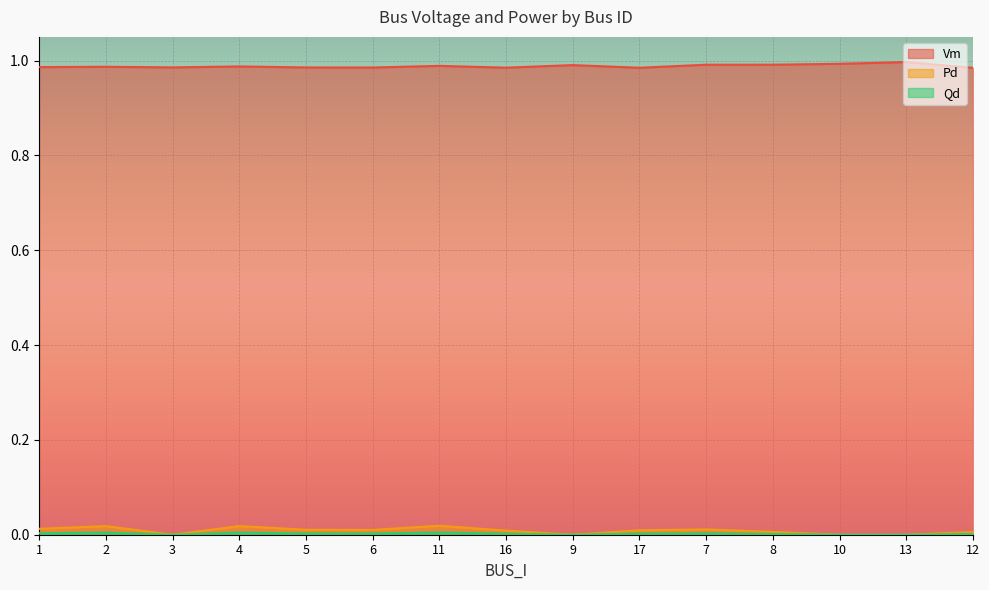

Which category has the lowest value in the Pd series?

3